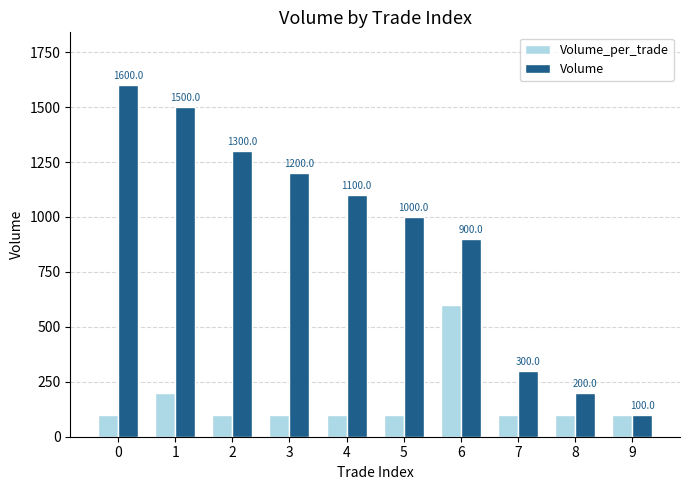

What are all the series names shown in the legend?

Volume_per_trade, Volume